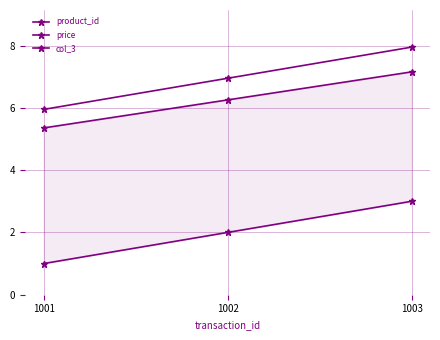

How many values in the price series exceed 6?

2